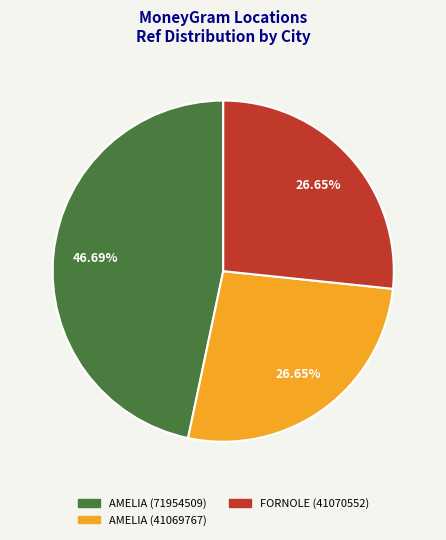

Is there any slice that represents more than half of the pie?

No